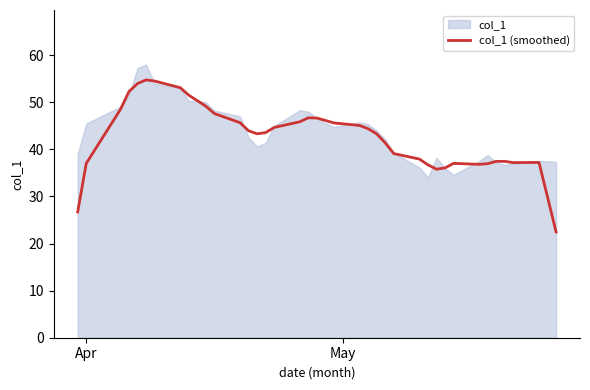

What is the lowest value of the col_1 (smoothed) series?

22.5